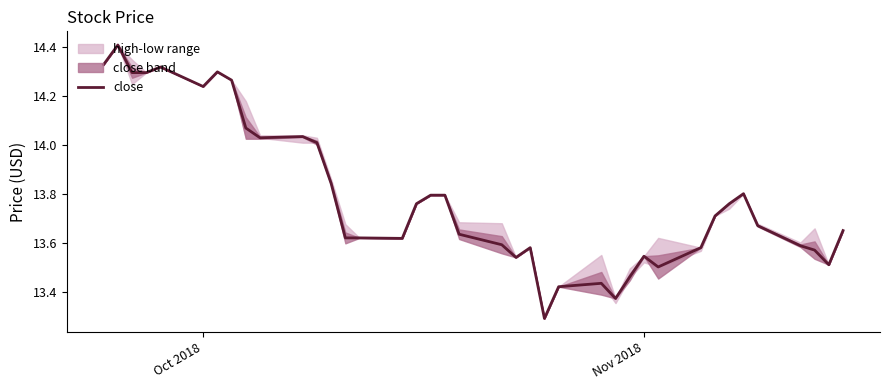

Where is the first local minimum?

Oct 2018